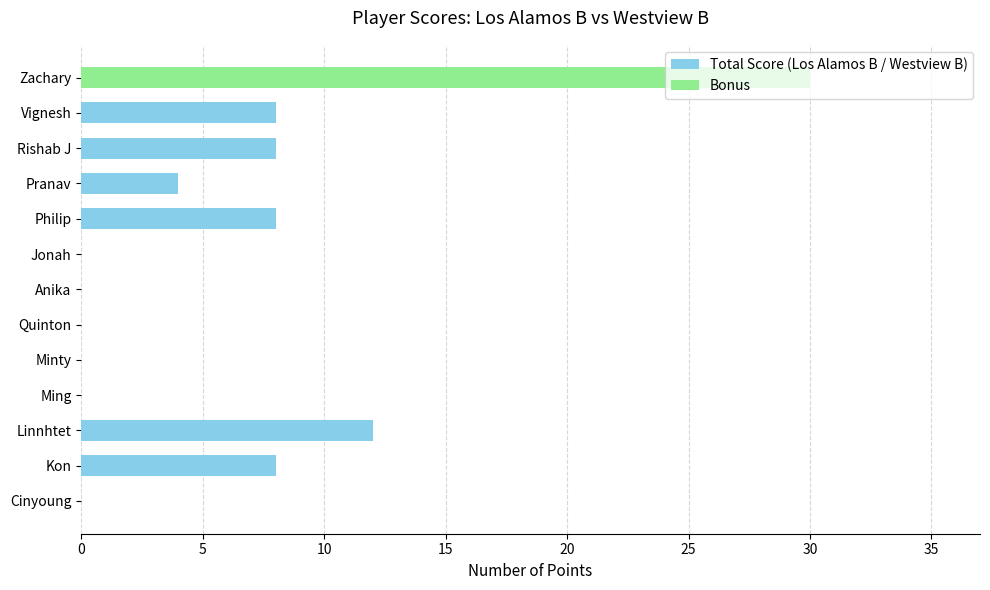

What is the highest value of the Total Score (Los Alamos B / Westview B) series?

12